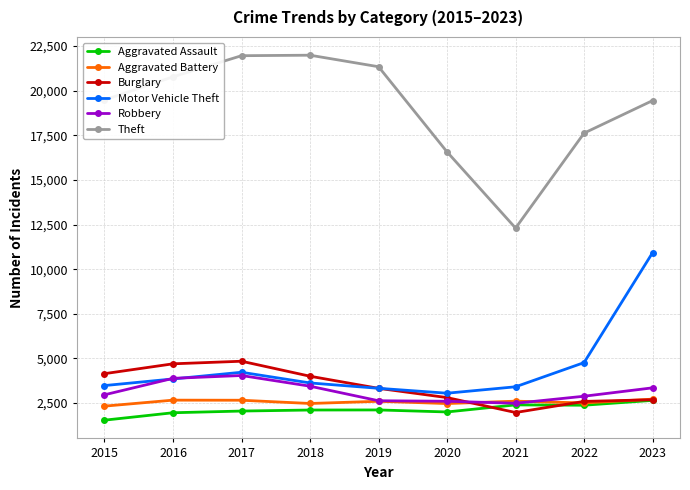

True or false: Aggravated Battery has more than 0 points higher than both neighbors.

True